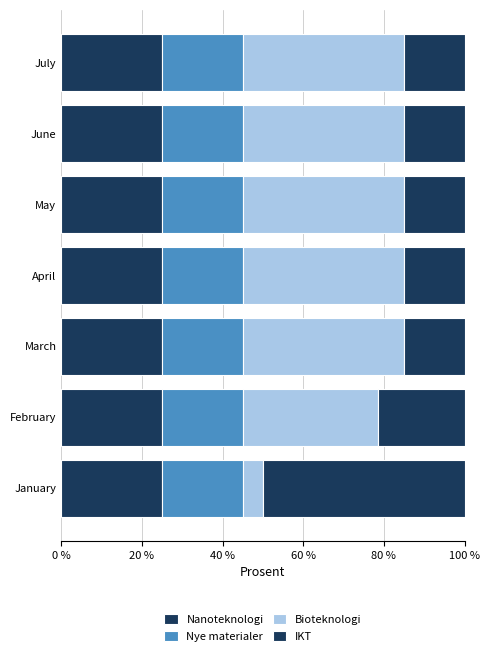

How many distinct data groups are displayed?

4